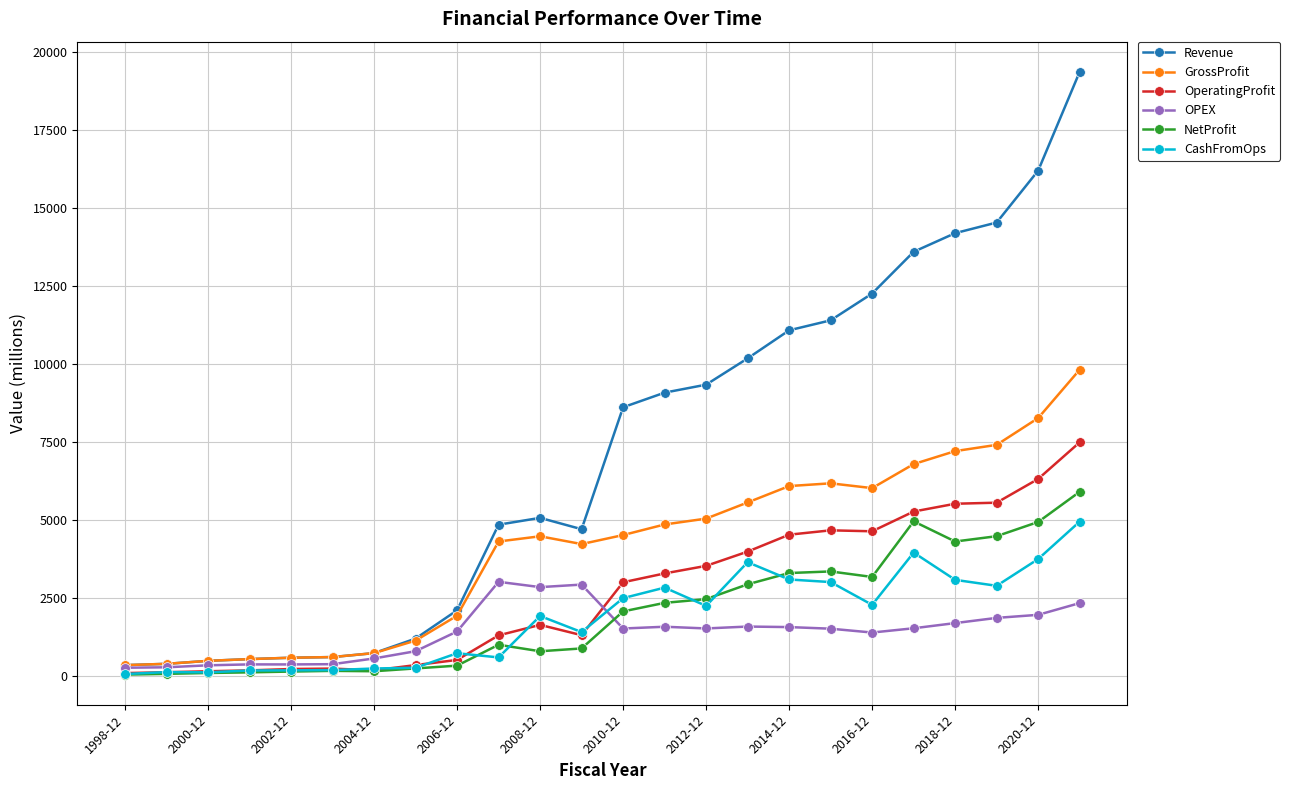

In NetProfit, how many points are higher than both neighbors (excluding endpoints)?

4